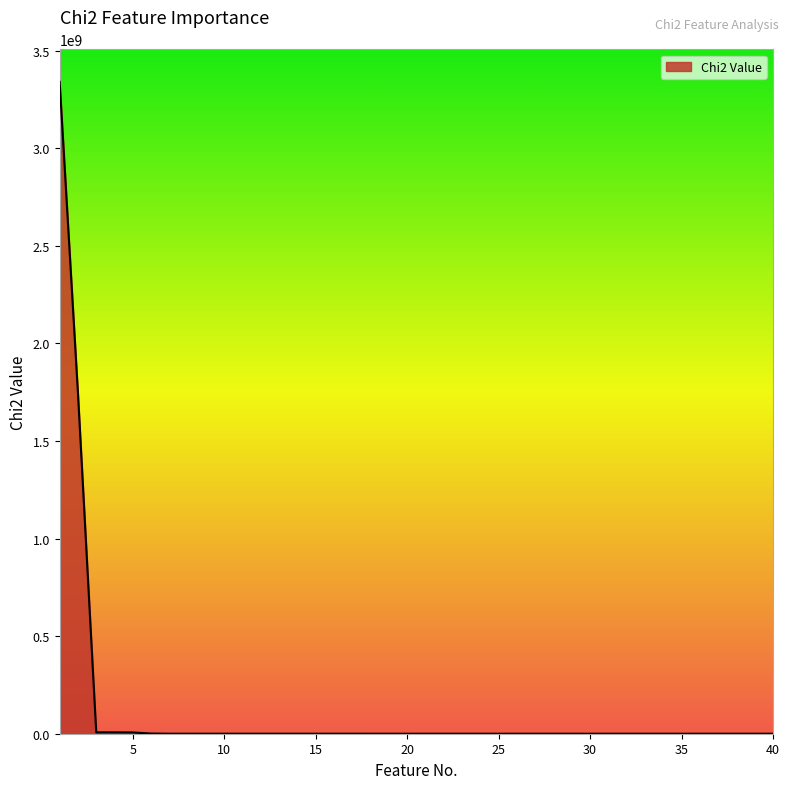

What is the greatest value displayed?

3340257591.4